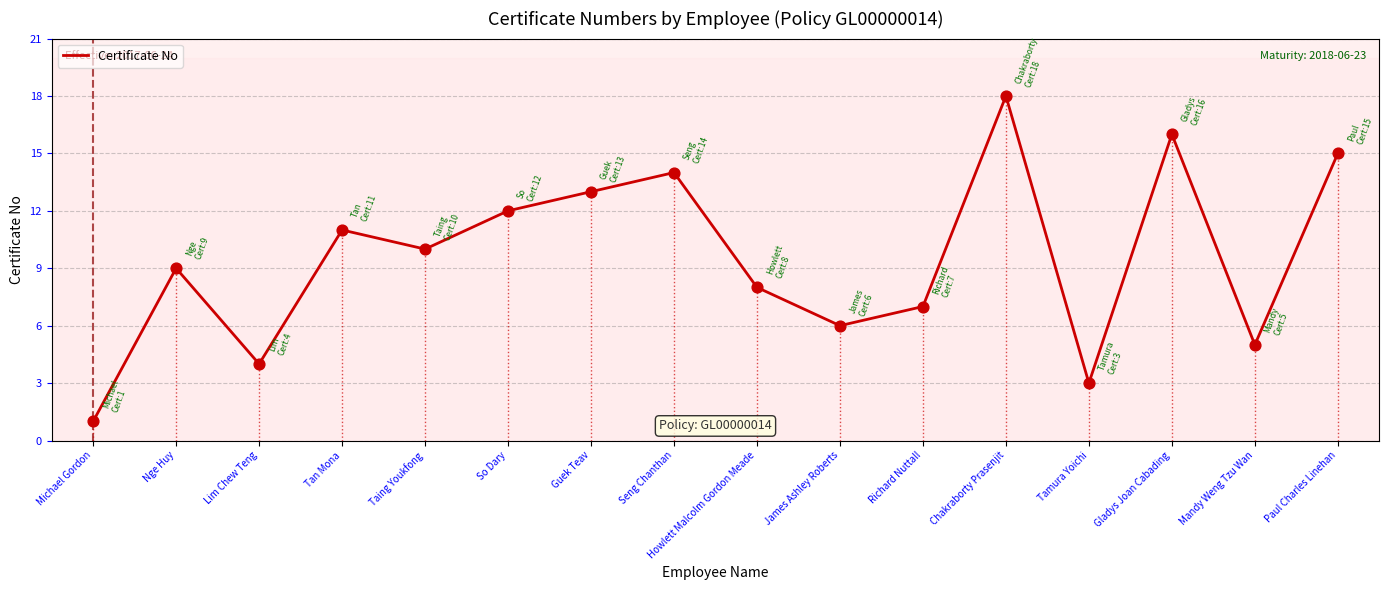

Which has a higher value, Paul Charles Linehan or Gladys Joan Cabading?

Gladys Joan Cabading